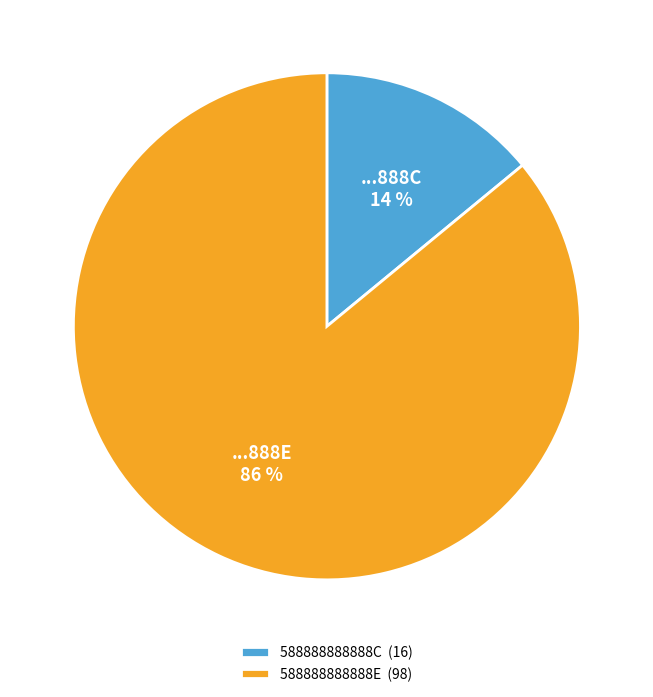

How many segments does this pie chart have?

2